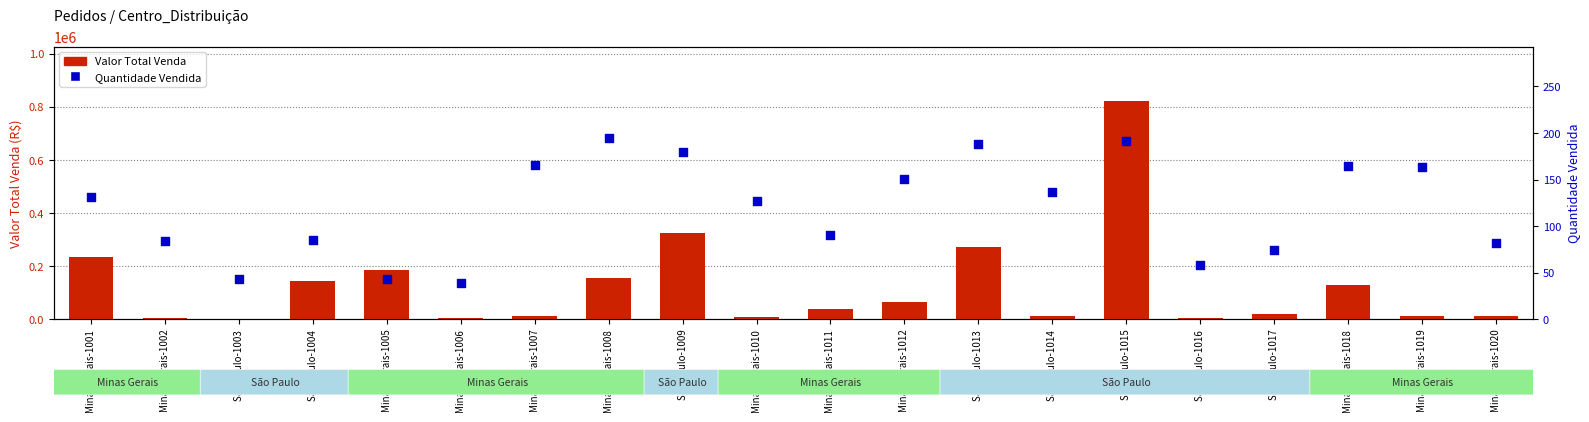

At how many categories does at least one series exceed 541684?

1